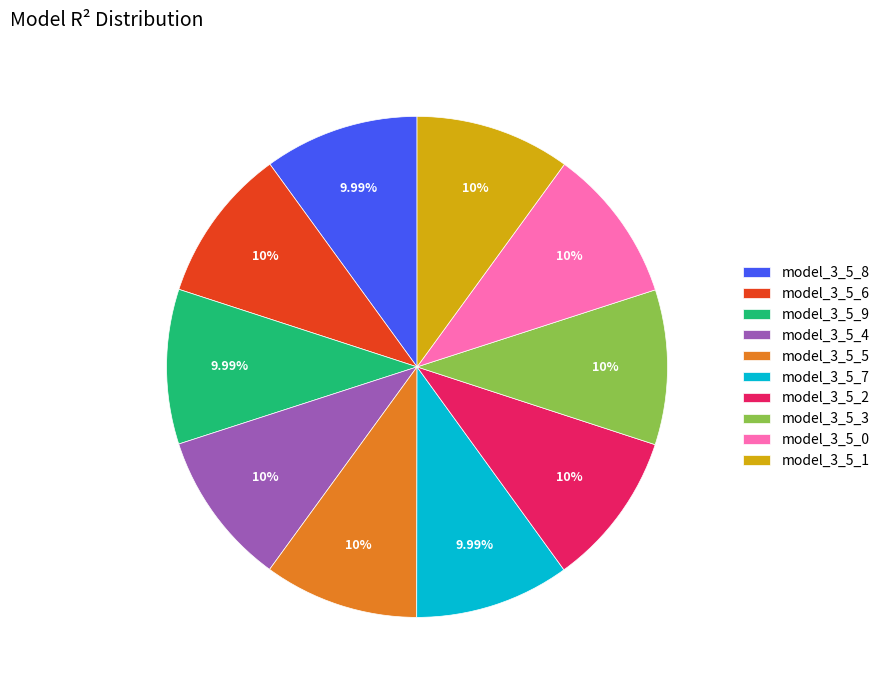

Is there a majority slice in this chart?

No